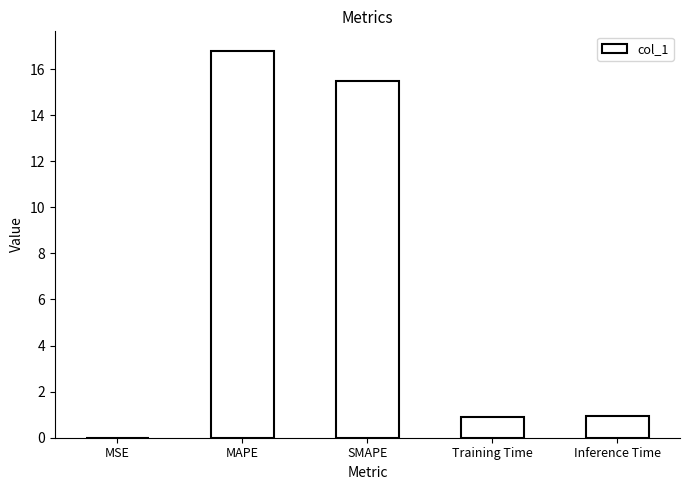

What is the average value?

6.8